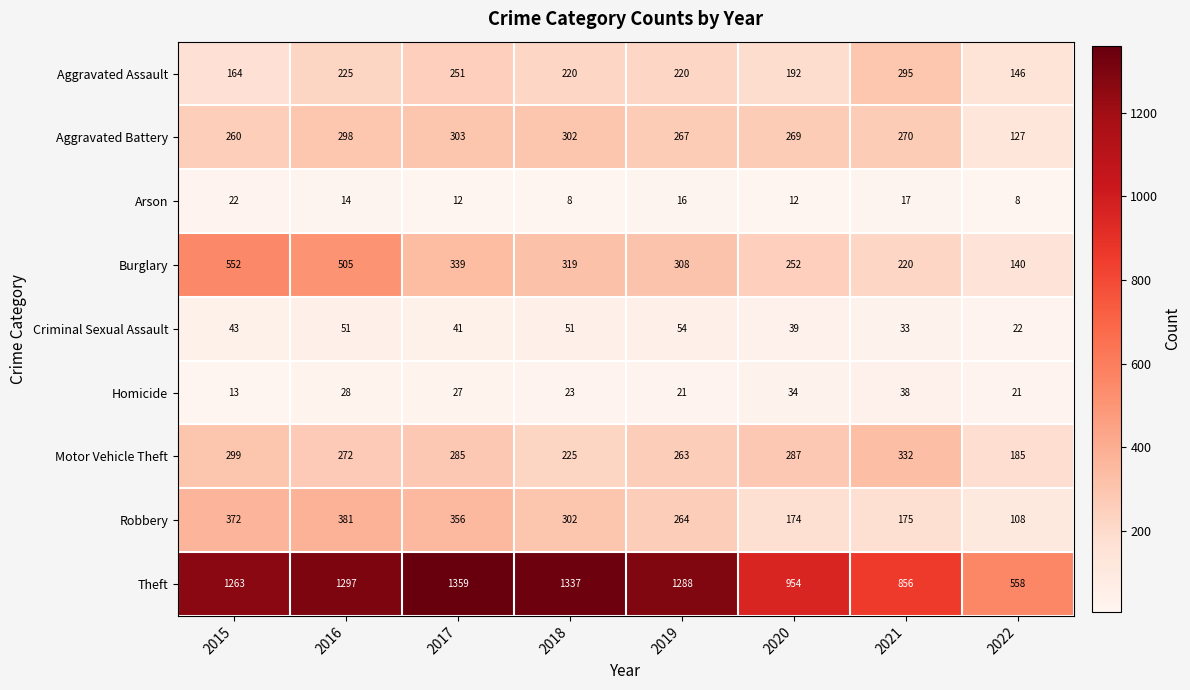

Between 2019 and 2022, which series saw the biggest shift?

Theft